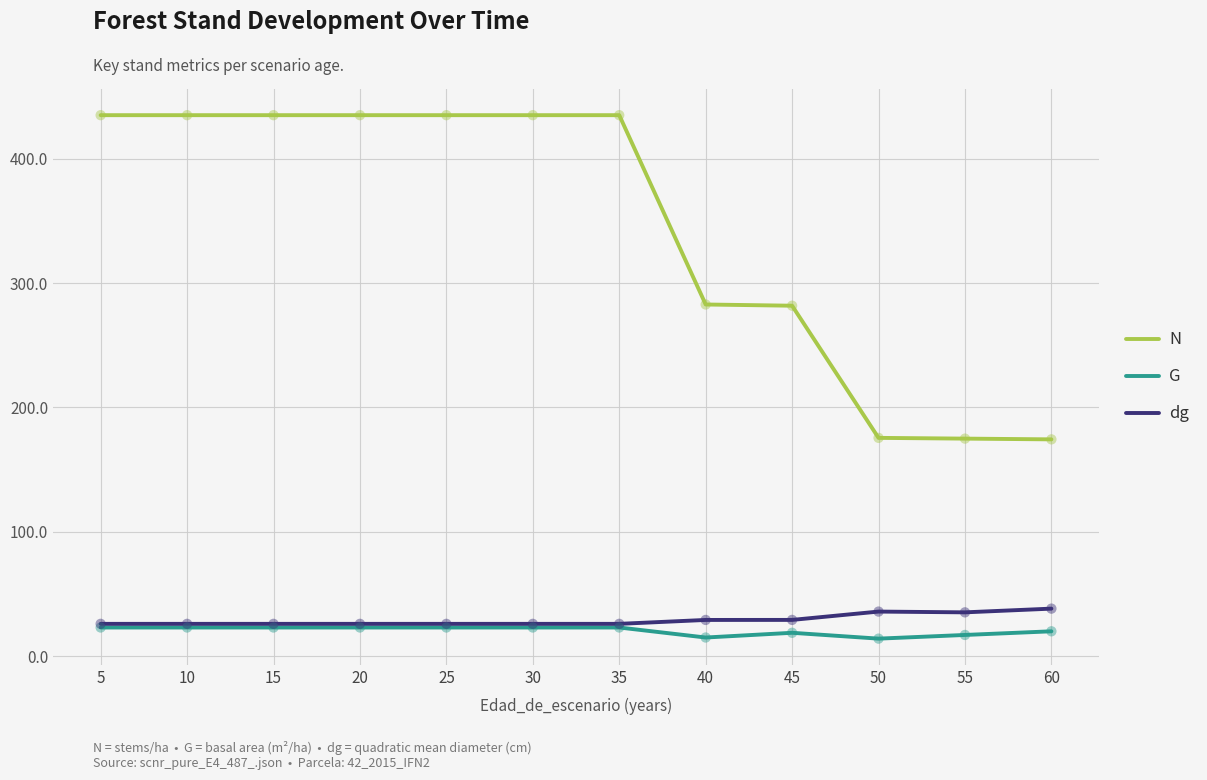

Is the value of N at 40 greater than the value of dg at 15?

Yes